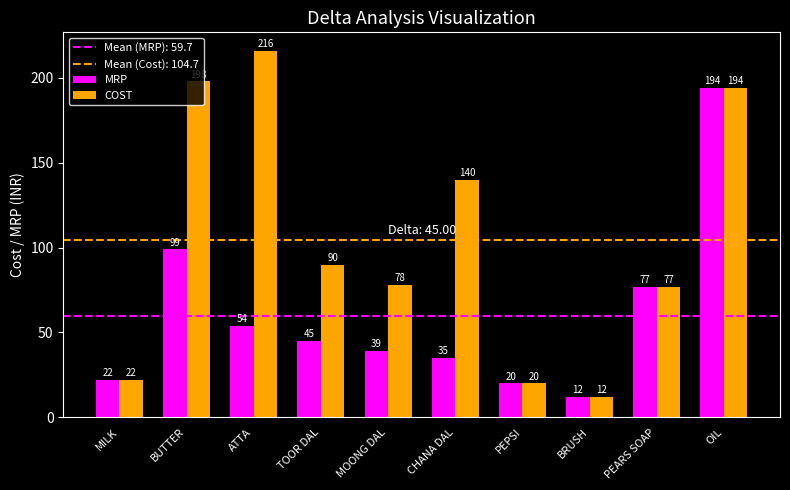

Which category has the lowest value in the MRP series?

BRUSH